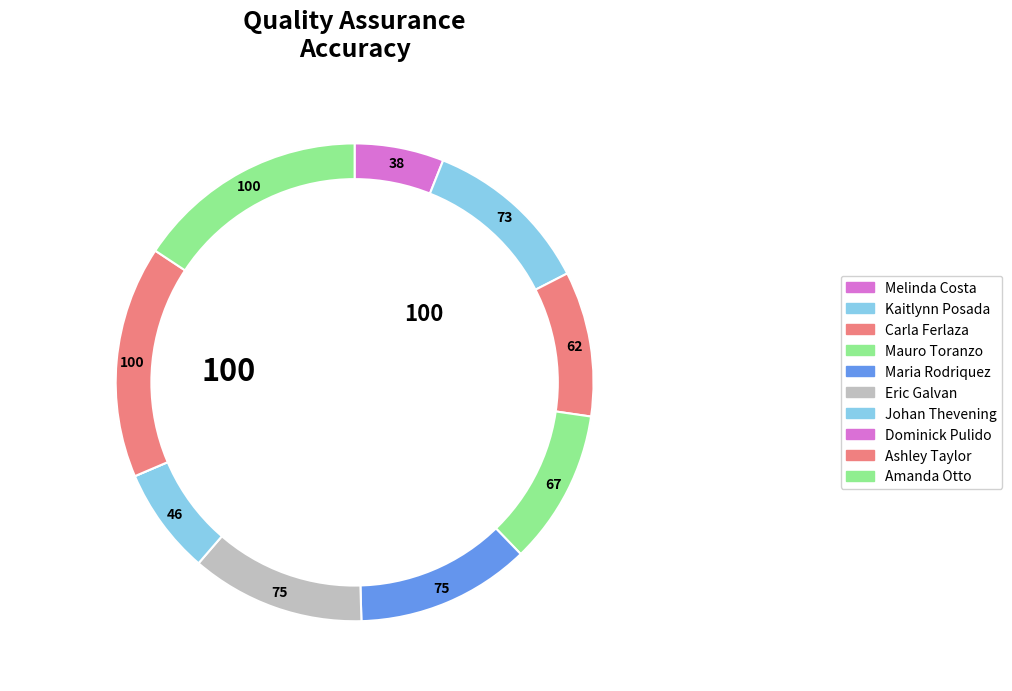

Does Dominick Pulido account for over 50% of the chart?

No